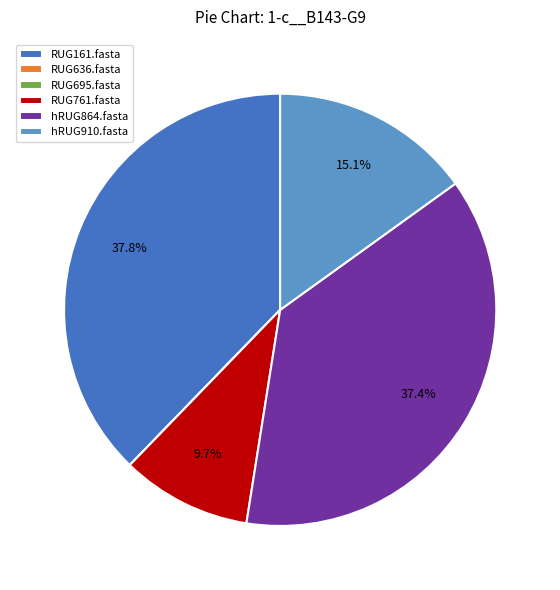

To the nearest percent, what is the average slice percentage?

17%